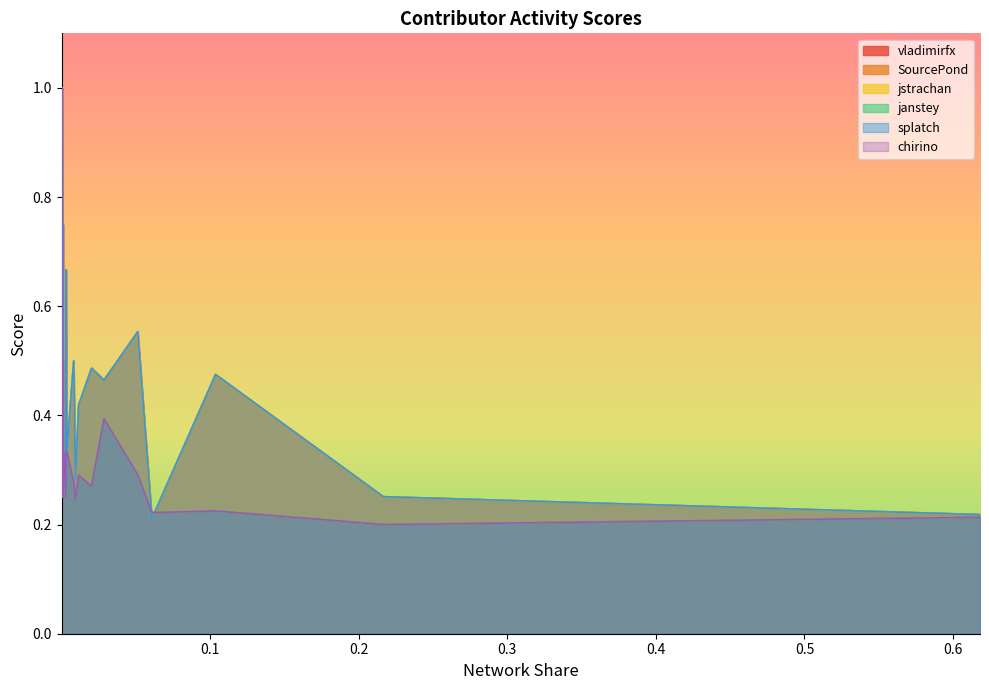

How many interior local peaks does the chirino series have?

4